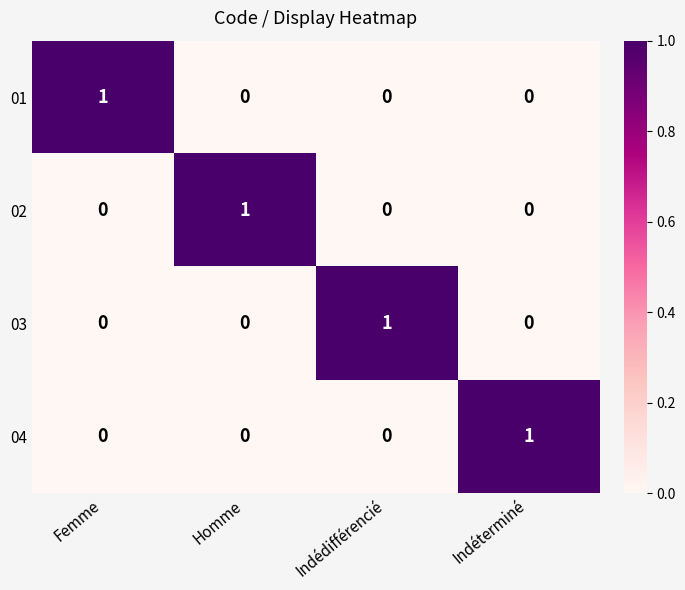

Which category has the highest value in the 01 series?

Femme